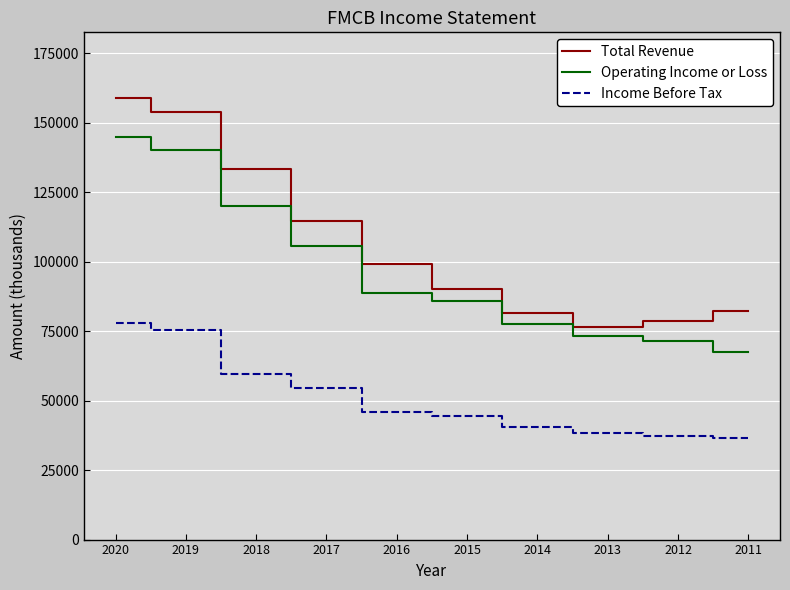

The Total Revenue series shows 134856 at 2013. True or false?

False